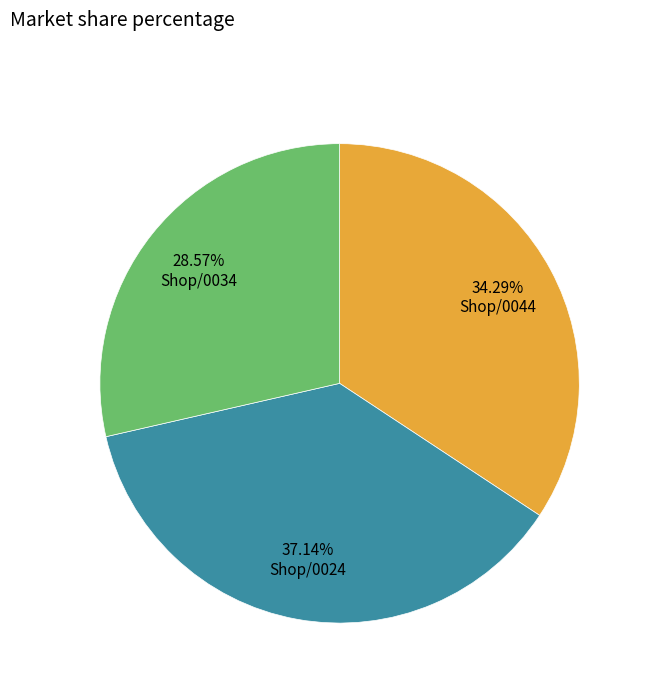

Count the number of slices in the pie.

3